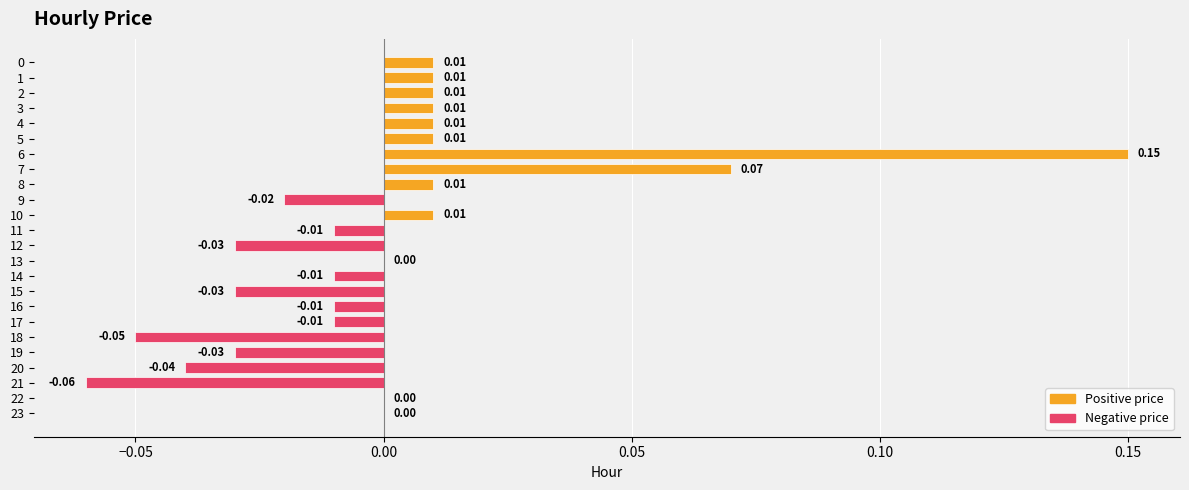

Between 5 and 17, which is larger?

5